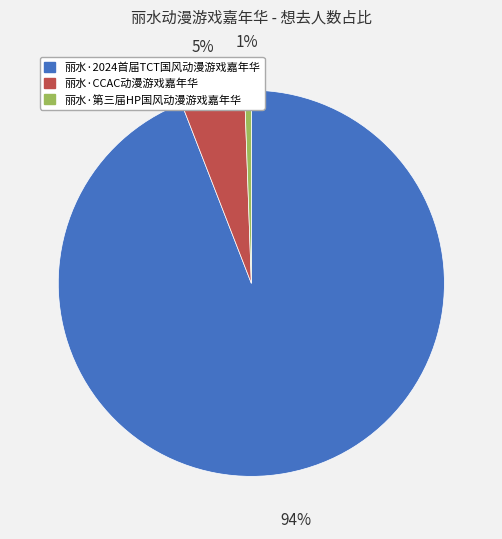

What is the largest slice in the pie chart?

丽水·2024首届TCT国风动漫游戏嘉年华